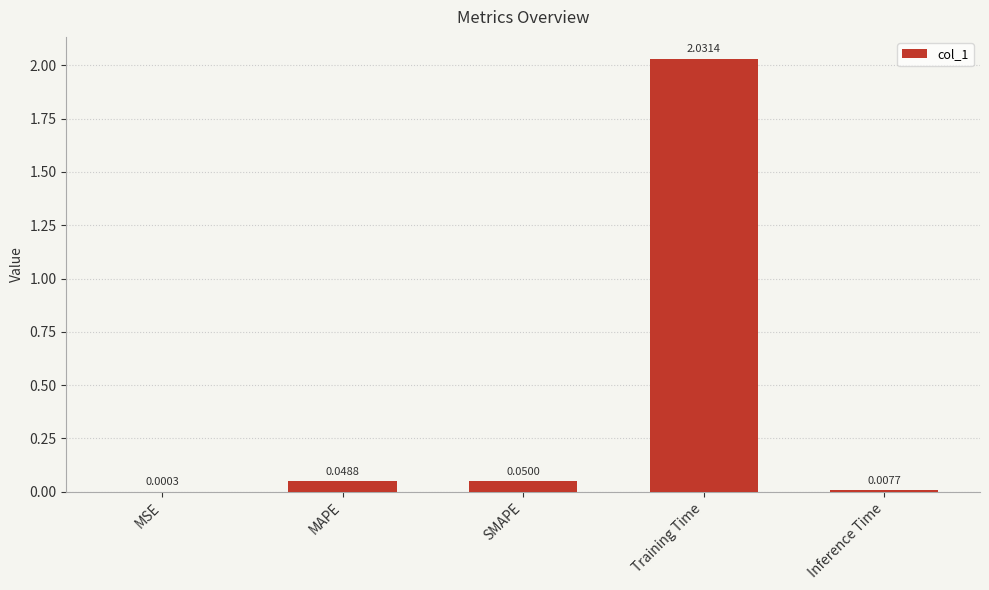

What is the change in value from Training Time to Inference Time?

-2.0